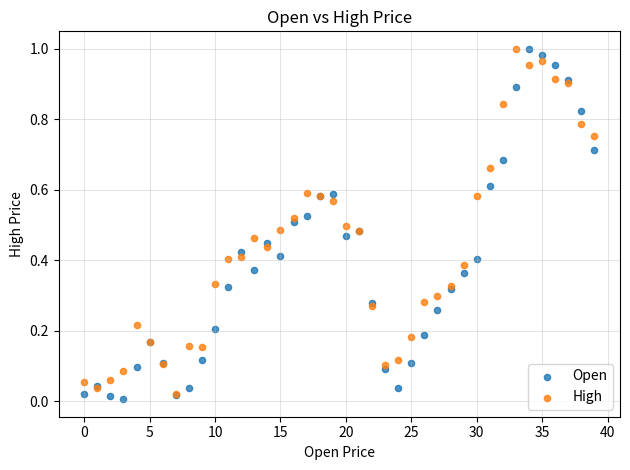

What are all the series names shown in the legend?

Open, High